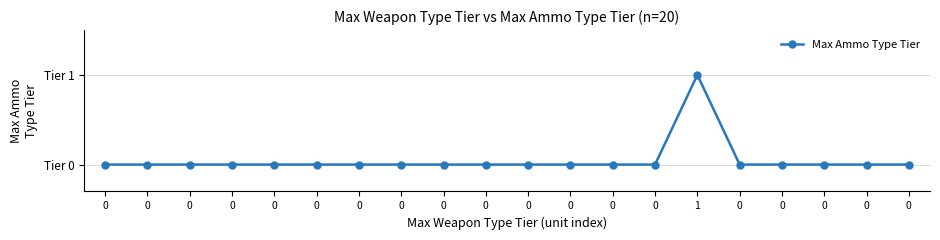

Reading right to left, extract all data points from this chart.

0	0	0	0	0	1	0	0	0	0	0	0	0	0	0	0	0	0	0	0